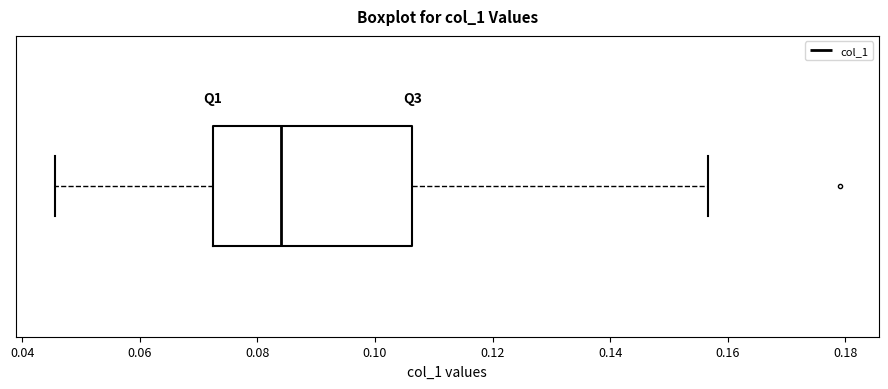

Transcribe this box plot: give where the median line is, the range the box spans, and where the two whiskers end, as read against the x-axis. The values are not printed on the chart, so give them approximately, as read against the axis.

median 0.084, box 0.072 to 0.106, whiskers 0.046 to 0.156